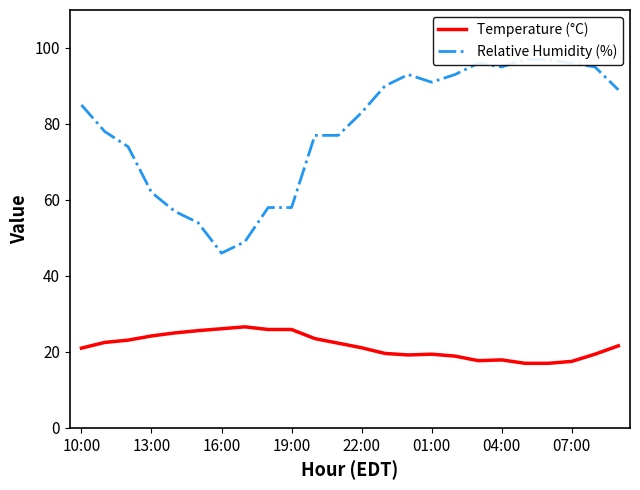

True or false: Relative Humidity (%) and Temperature (°C) intersect in this chart.

False